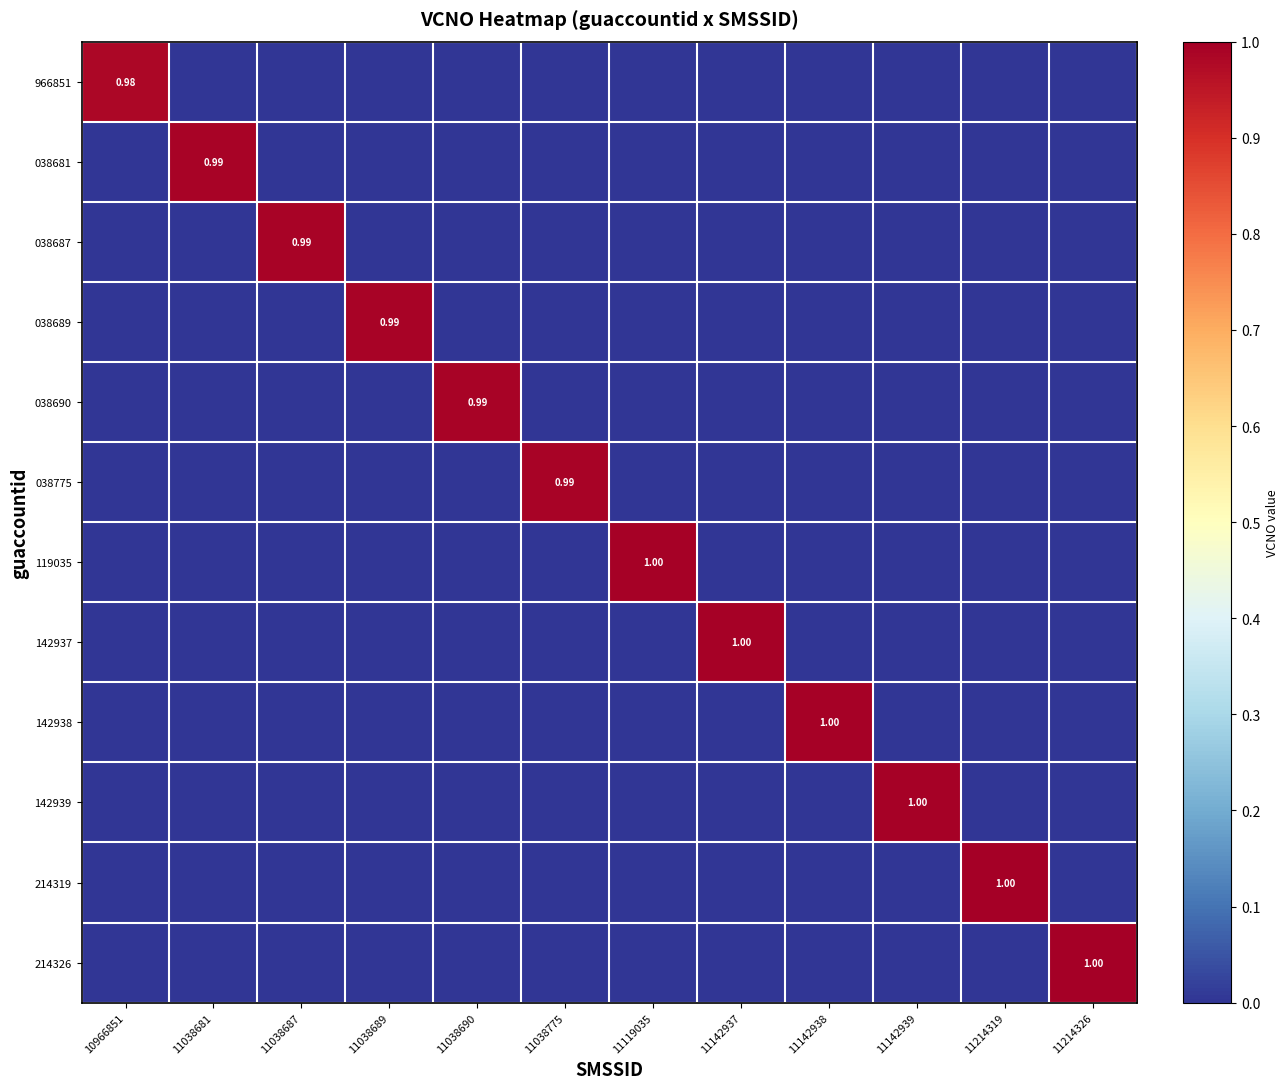

The value of 038775 at 11142938 is 0.4. True or false?

False